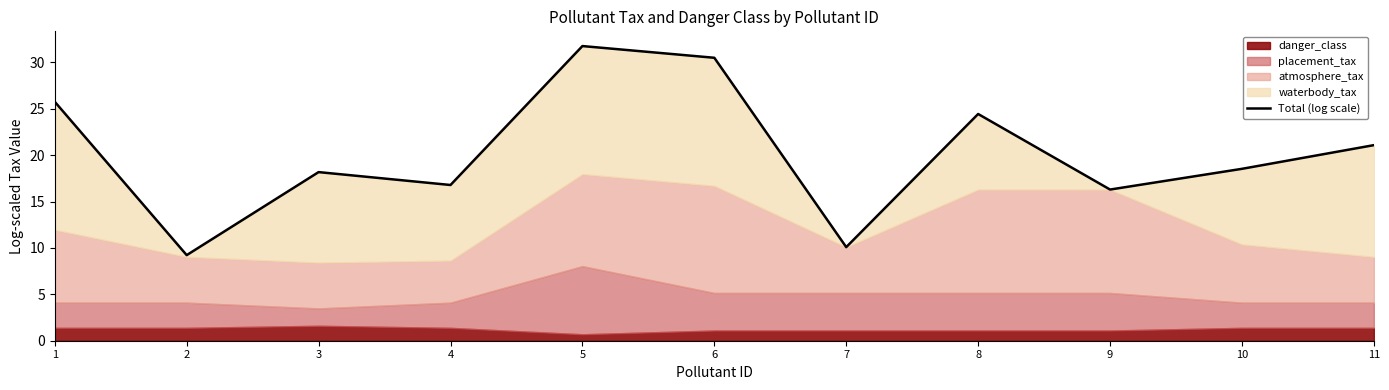

Where is the first local minimum?

2